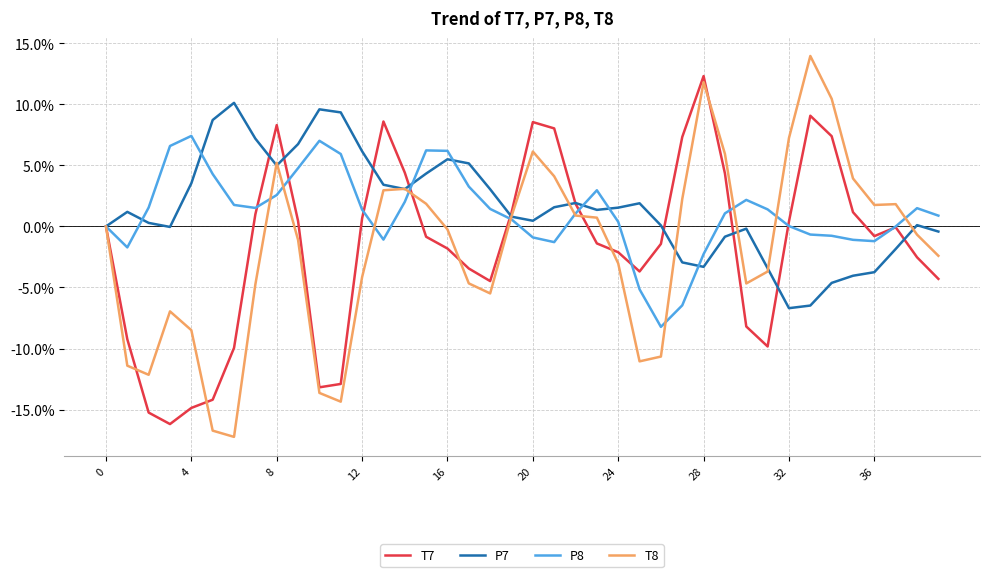

After their last crossing, which series has the higher values: P7 or T8?

P7